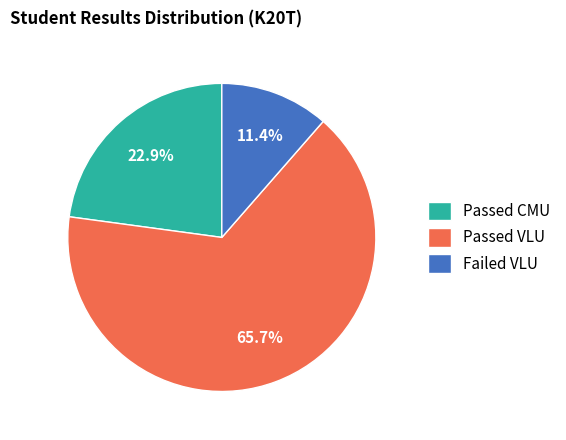

How many slices are in this pie chart?

3